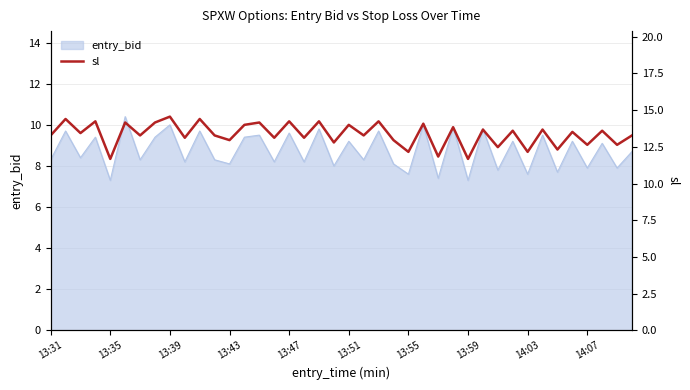

How many values are below 13?

12